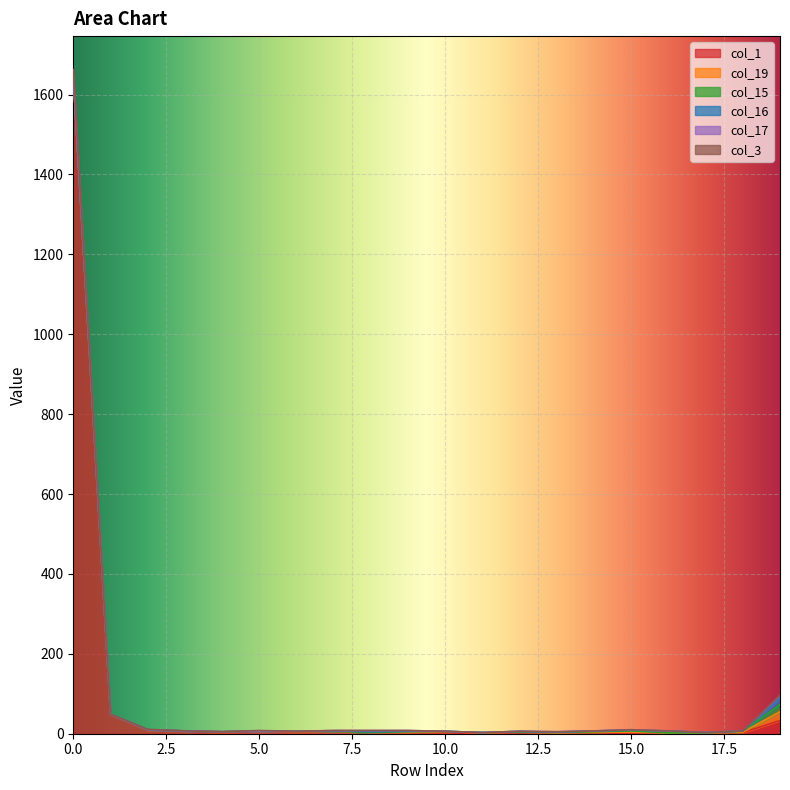

Which series ends up on top after the final intersection of col_15 and col_19?

col_19